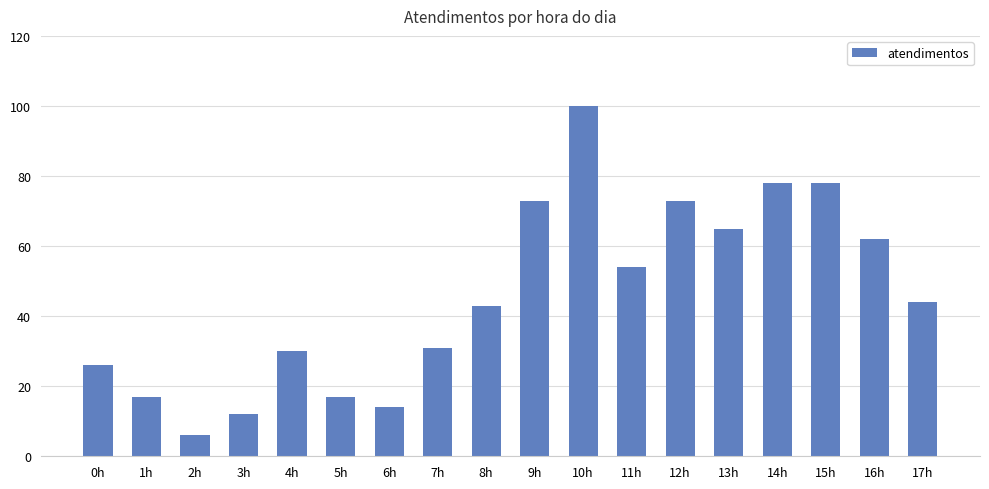

Count the number of categories in the chart.

18